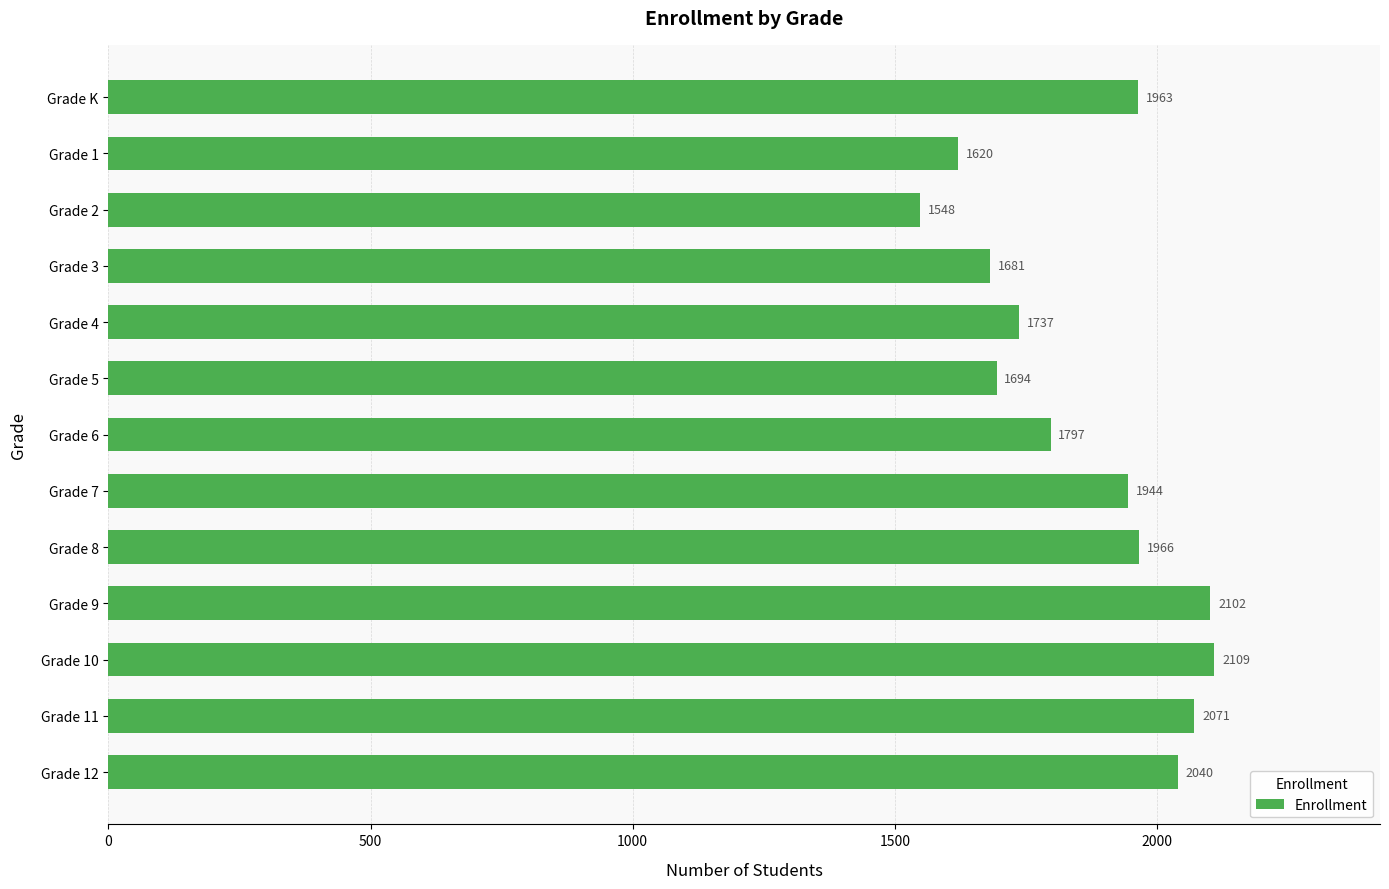

What is the minimum value shown in the chart?

1548